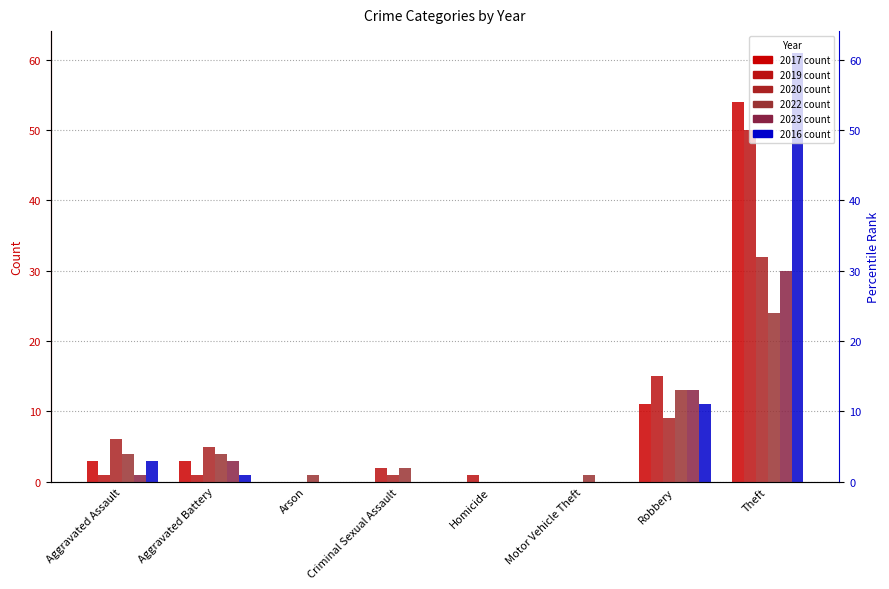

At how many categories does at least one series exceed 33?

1